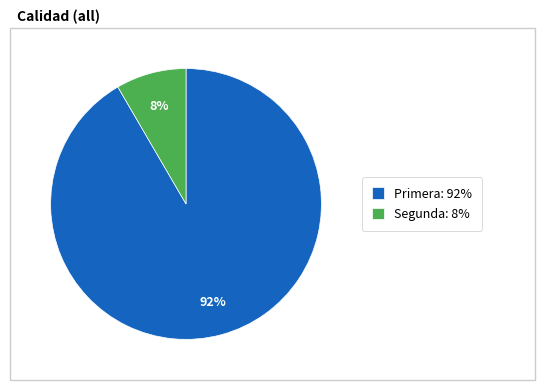

To the nearest percent, what percentage of the pie is Segunda: 8%?

8%